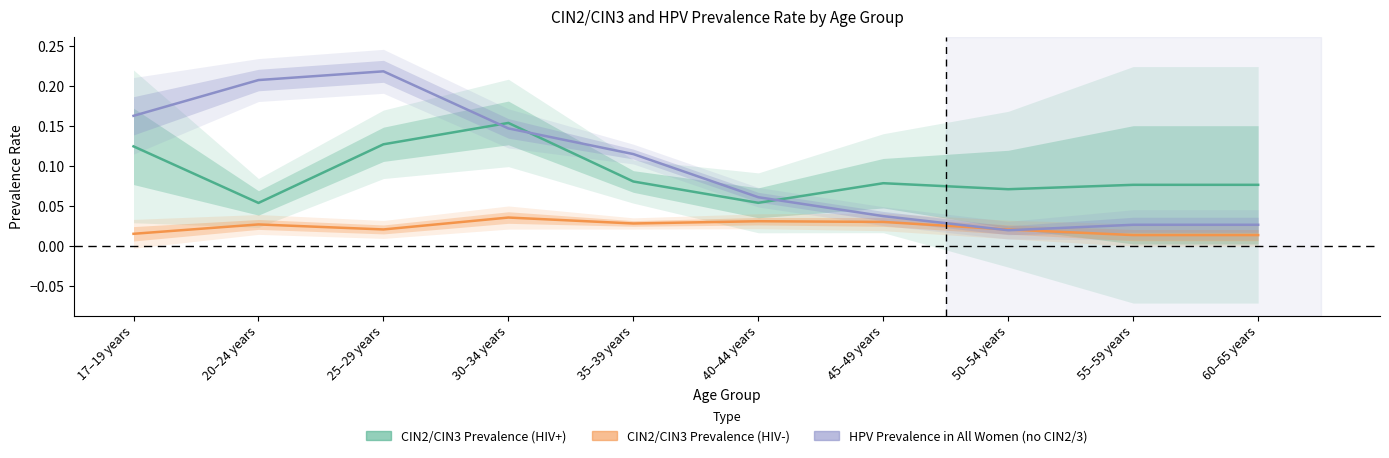

Count the number of data series in this chart.

3